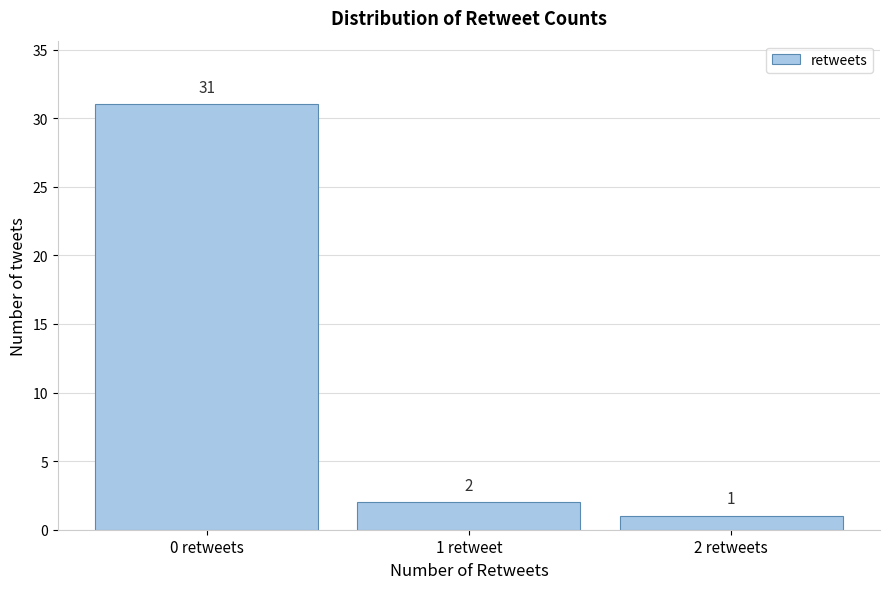

Reading left to right, transcribe all the data shown in this chart.

31	2	1